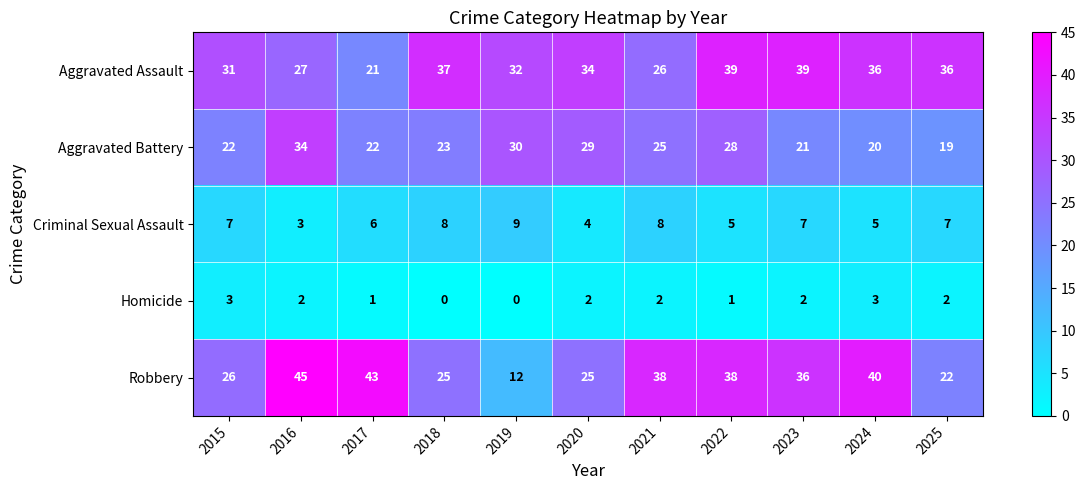

How many positive values does the Homicide series have?

9